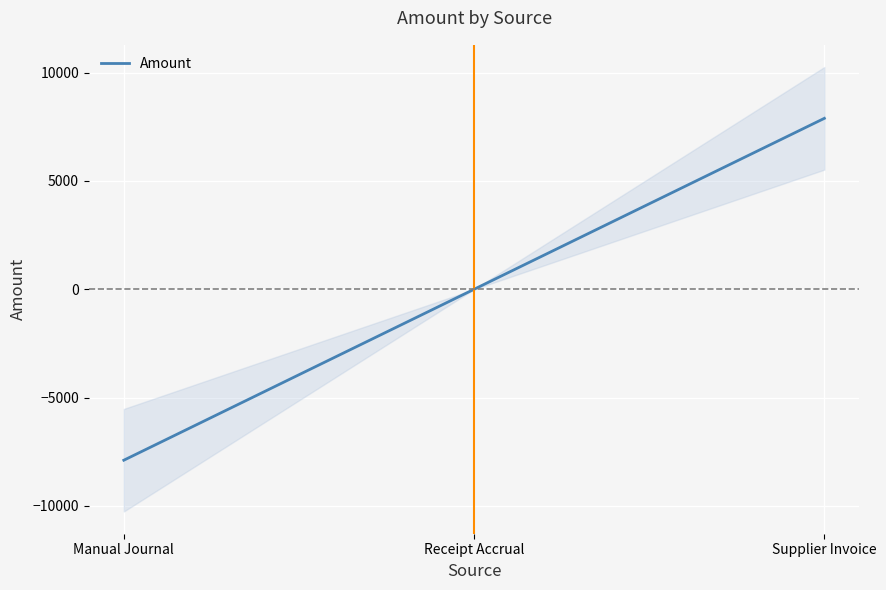

Does the chart display data point markers on the line(s)?

No